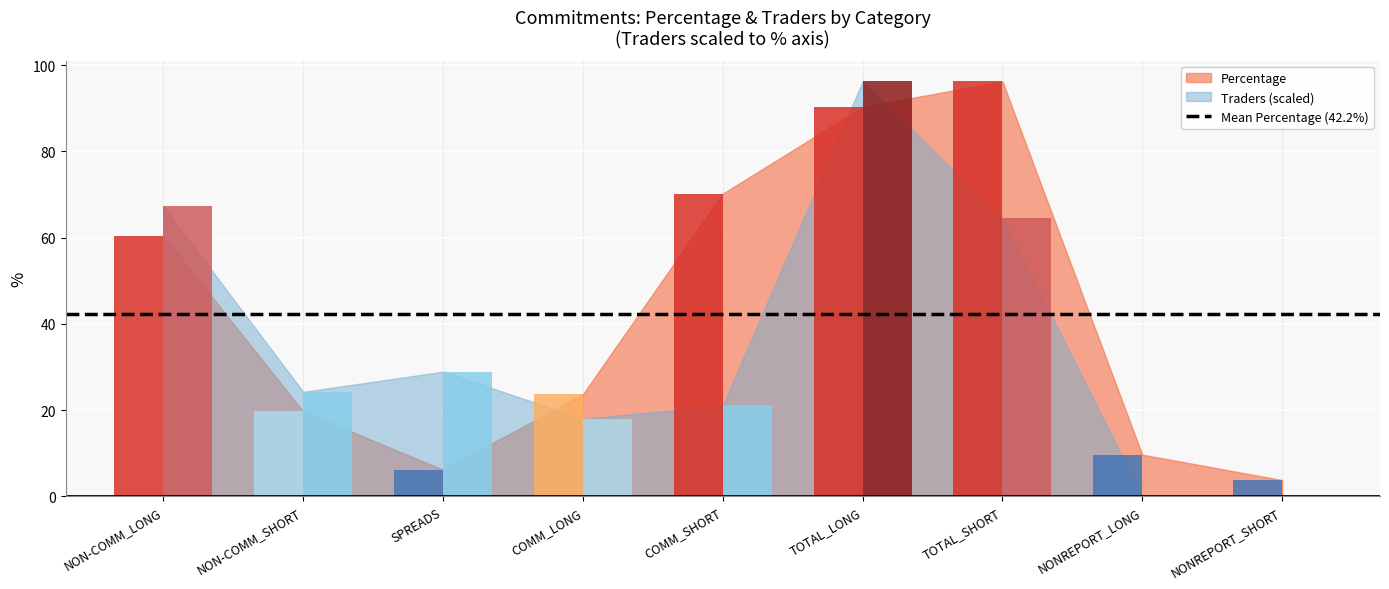

Between TOTAL_SHORT and TOTAL_LONG, which is larger?

TOTAL_SHORT